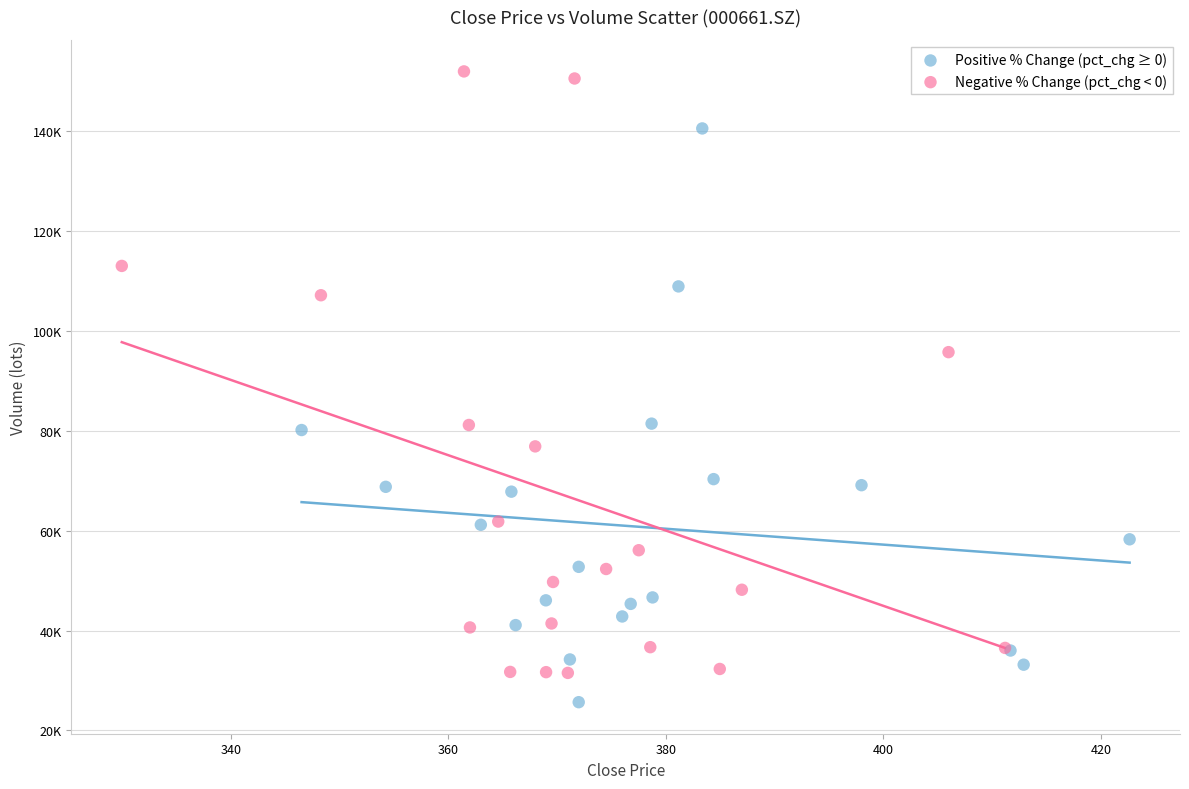

What are all the series names shown in the legend?

Positive % Change (pct_chg ≥ 0), Negative % Change (pct_chg < 0)